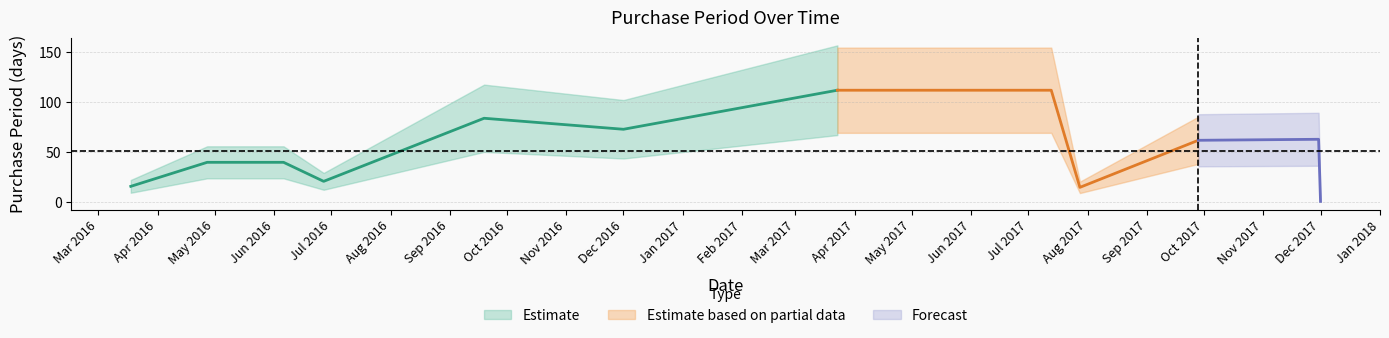

Reading left to right, list all the values displayed in this chart.

16	40	40	21	84	73	112	112	15	62	63	1